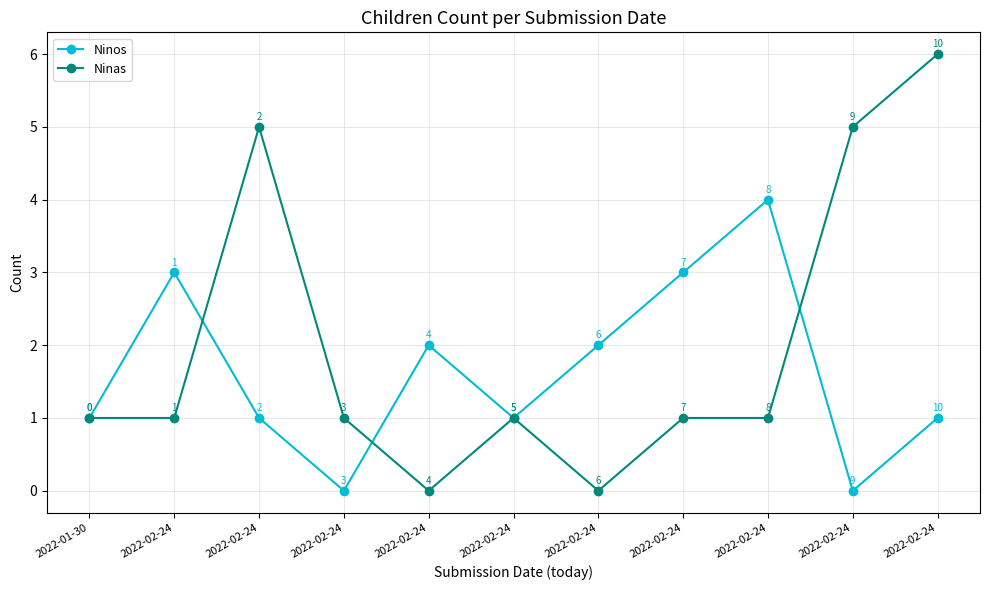

How many series are shown in this chart?

2